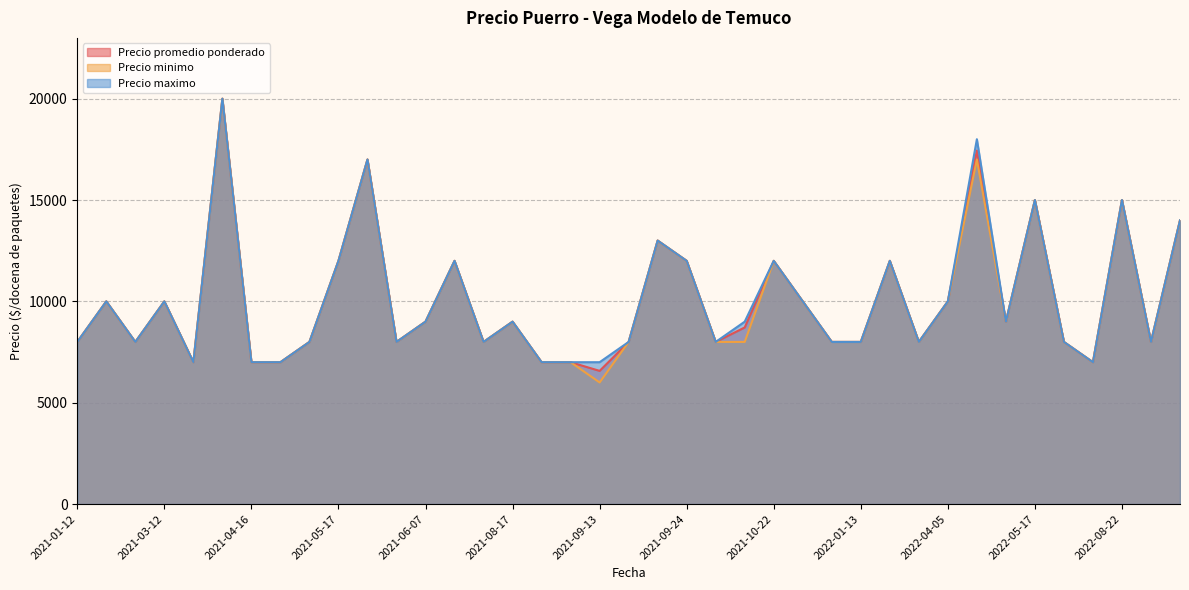

True or false: Precio promedio ponderado and Precio minimo cross at least once.

False